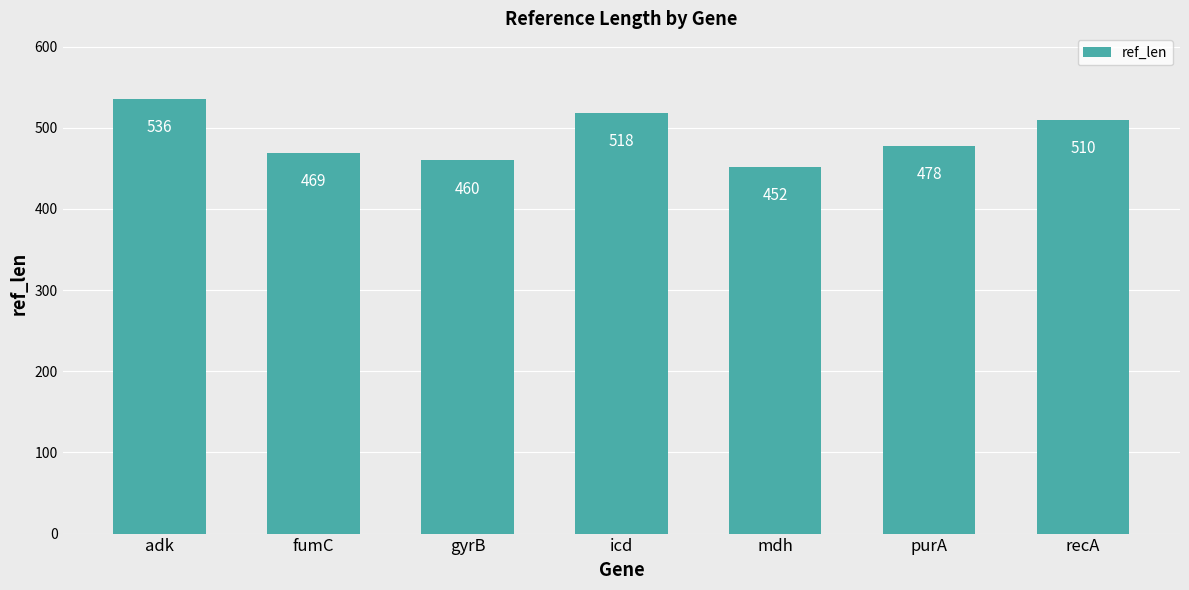

What is the value of the 1st bar from the left?

536